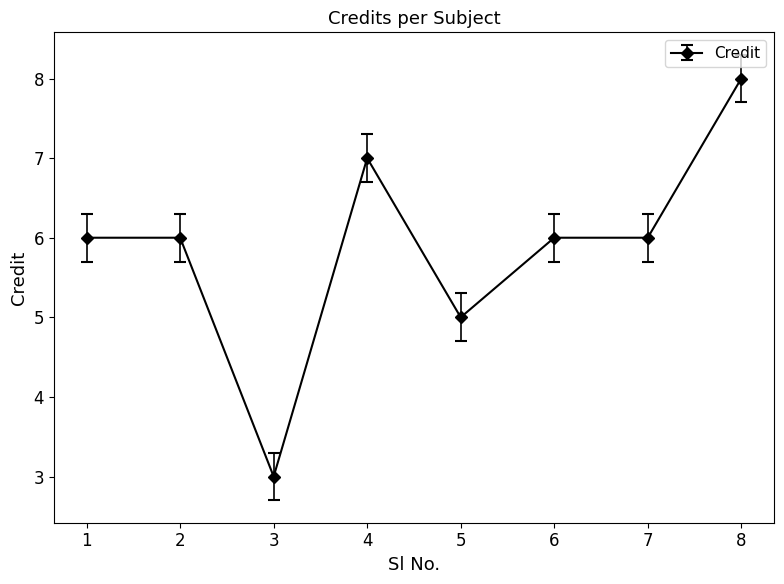

What is the difference between the values at 7 and 3?

3